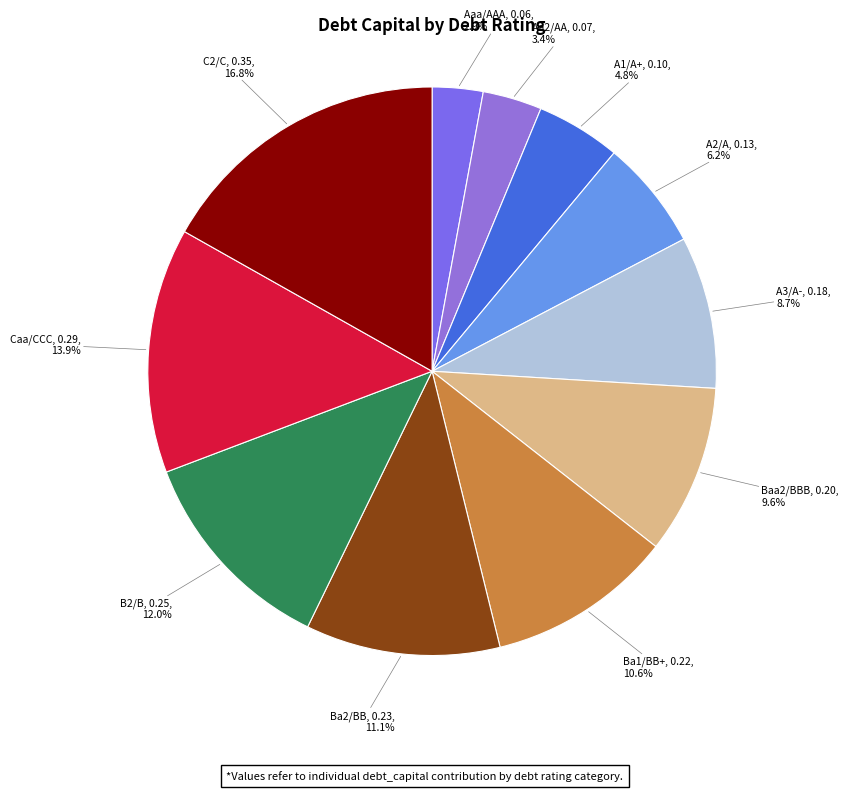

Is there any slice that represents more than half of the pie?

No